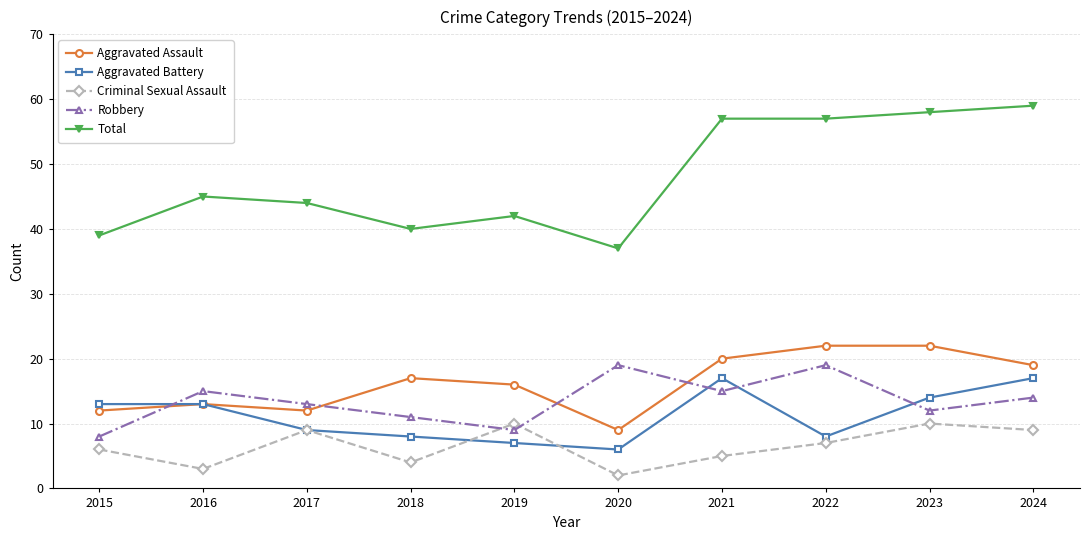

What are all the series names shown in the legend?

Aggravated Assault, Aggravated Battery, Criminal Sexual Assault, Robbery, Total